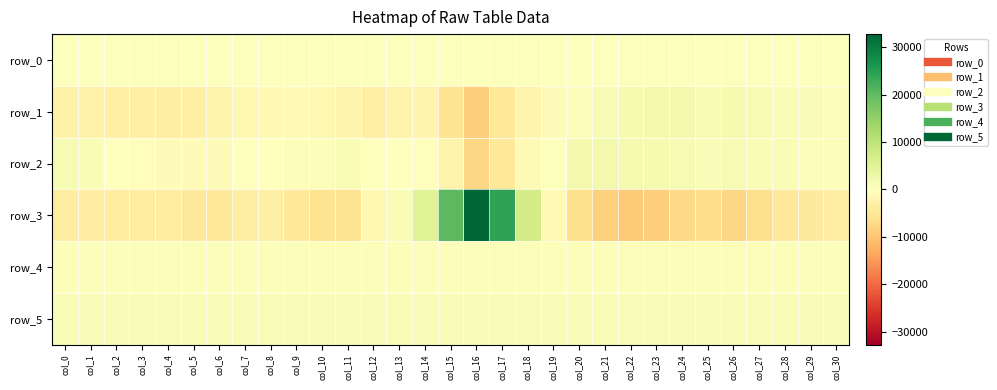

True or false: row_3 has a value of 32767.0 at col_16.

True